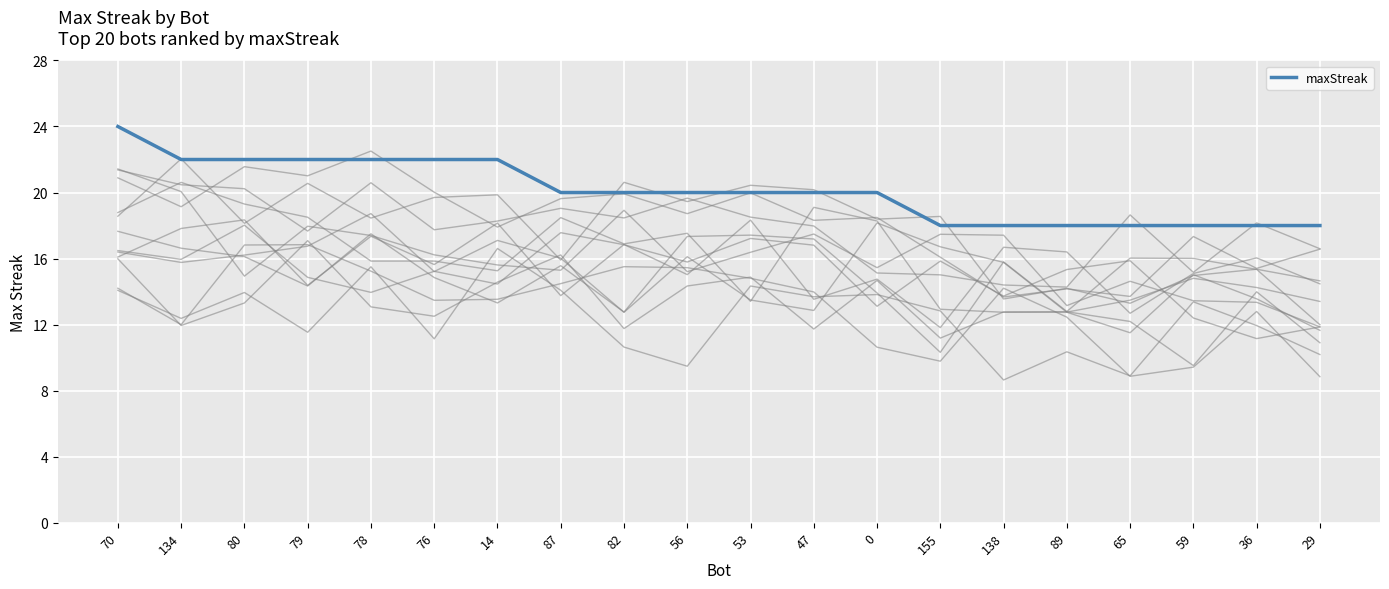

Approximately how many times larger is the value at 29 compared to 65?

1.0